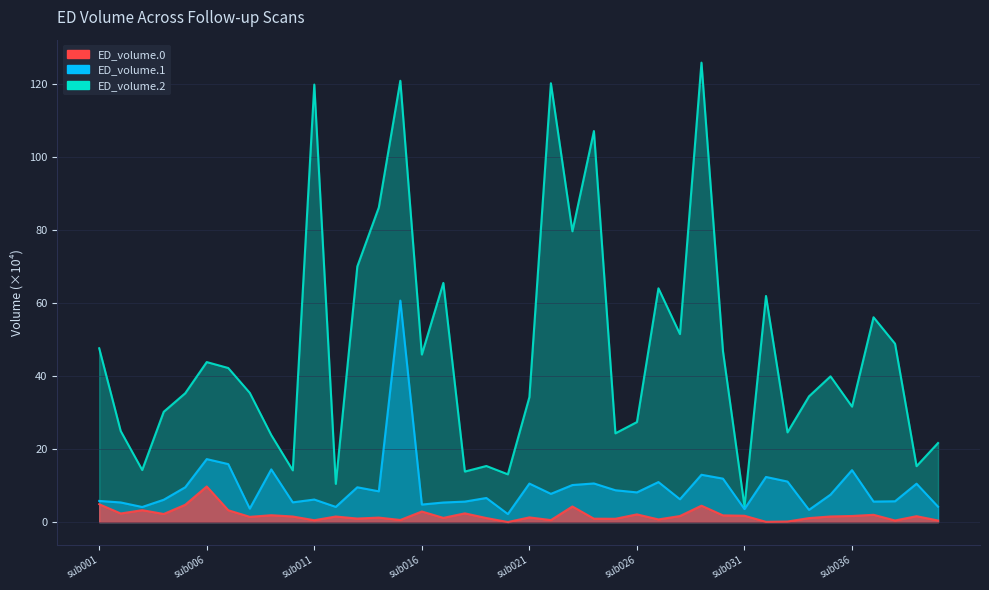

At which label is ED_volume.0 closest to 4?

sub023